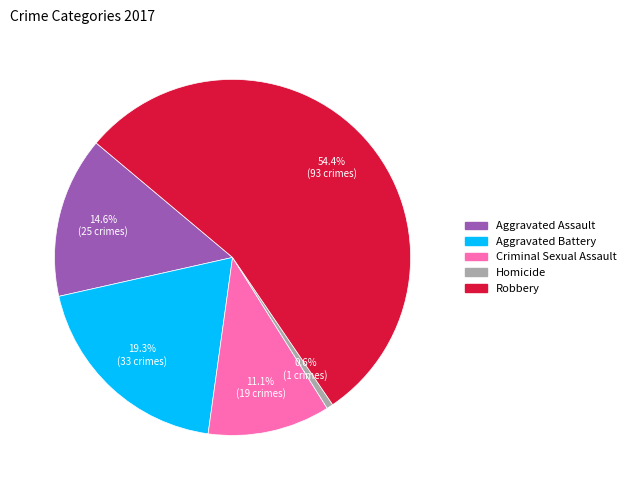

True or false: Aggravated Battery accounts for 25% of the total.

False